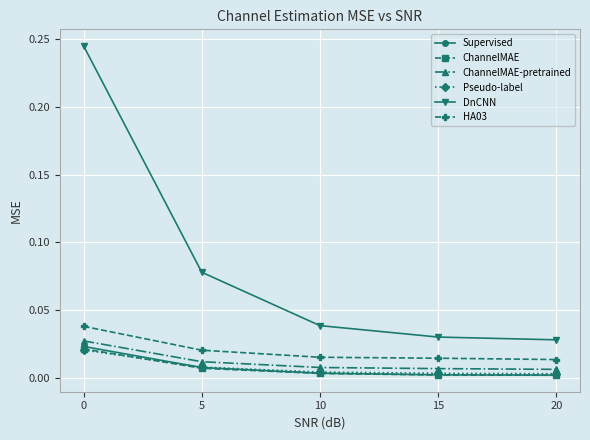

The value of ChannelMAE at 20 is 0.0. True or false?

True